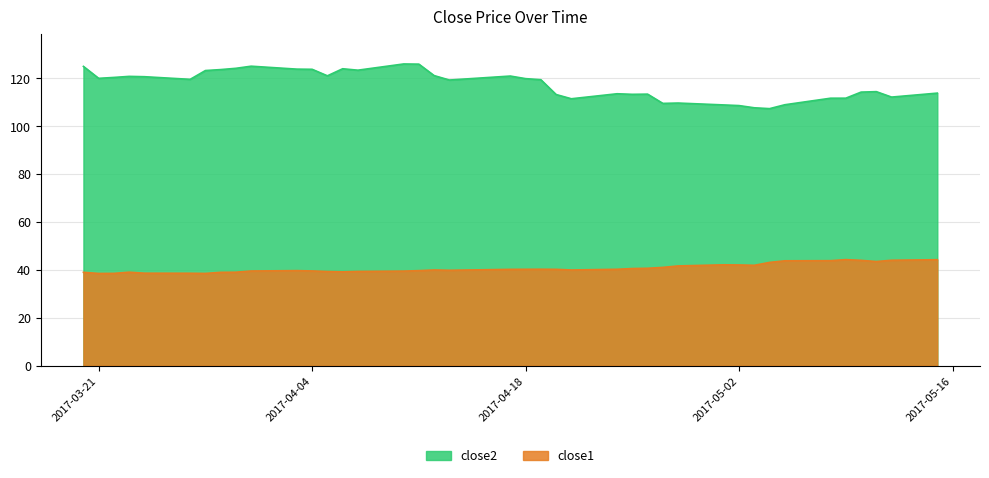

The value of close1 at 2017-04-20 is 17.8. True or false?

False